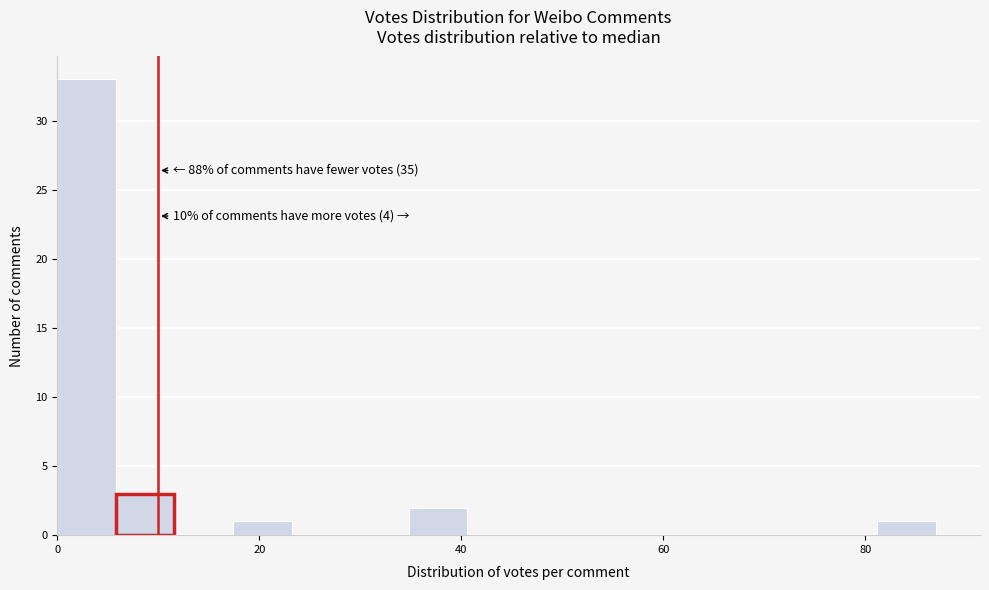

Read against the x-axis, roughly where is the centre of the tallest bar?

2